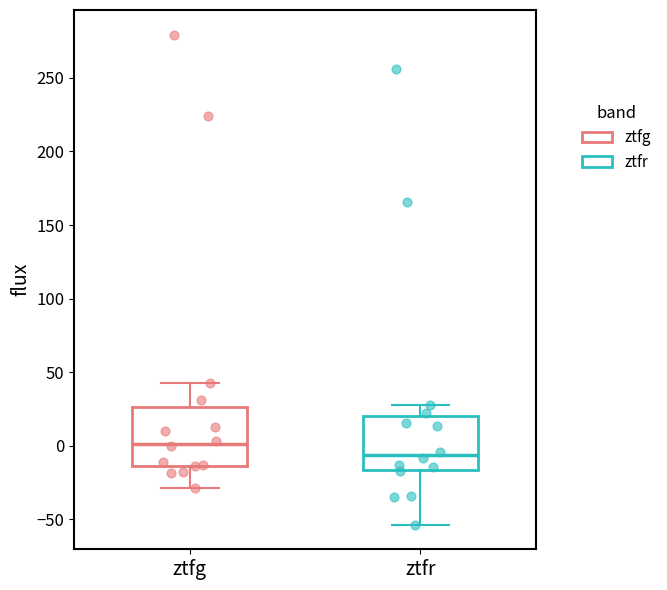

Where does the median line of the box for ztfg sit on the y-axis? The values are not printed on the chart, so give them approximately, as read against the axis.

0